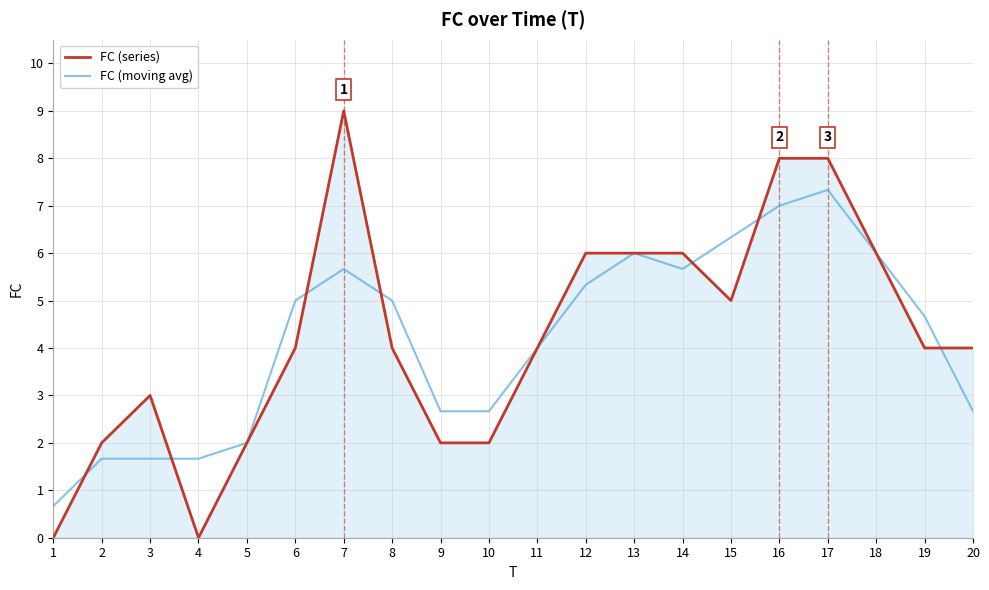

The FC (series) series shows 2.4 at 12. True or false?

False